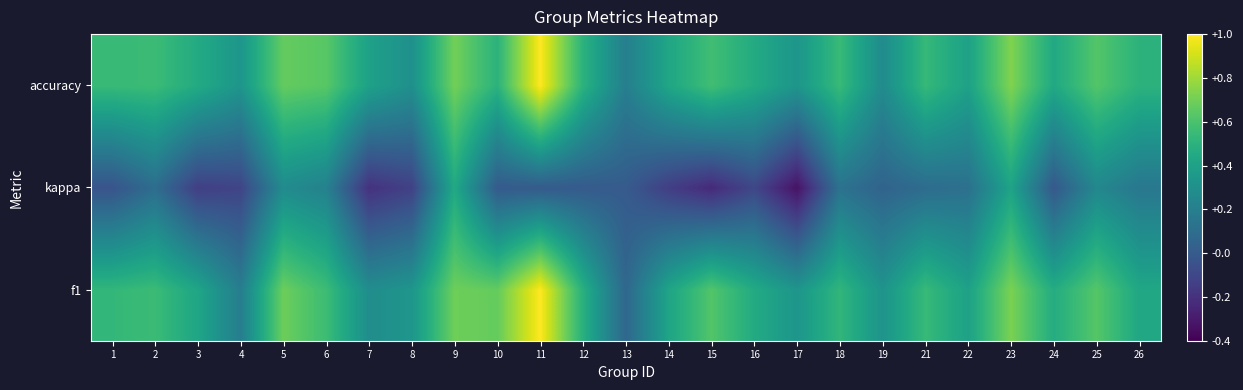

Reading left to right, what are all the values shown in this chart?

f1: 1=0.5	2=0.6	3=0.4	4=0.2	5=0.7	6=0.6	7=0.3	8=0.3	9=0.7	10=0.7	11=1.0	12=0.5	13=0.1	14=0.4	15=0.6	16=0.5	17=0.3	18=0.5	19=0.3	21=0.5	22=0.4	23=0.7	24=0.5	25=0.6	26=0.4
kappa: 1=-0.0	2=0.1	3=-0.1	4=-0.1	5=0.3	6=0.2	7=-0.2	8=-0.1	9=0.4	10=0.0	11=0.0	12=0.0	13=0.0	14=-0.1	15=-0.2	16=-0.1	17=-0.3	18=0.1	19=0.0	21=0.1	22=0.1	23=0.4	24=-0.0	25=0.2	26=0.2
accuracy: 1=0.5	2=0.6	3=0.5	4=0.3	5=0.7	6=0.6	7=0.4	8=0.3	9=0.7	10=0.5	11=1.0	12=0.5	13=0.2	14=0.4	15=0.6	16=0.5	17=0.3	18=0.5	19=0.3	21=0.5	22=0.4	23=0.7	24=0.4	25=0.6	26=0.5